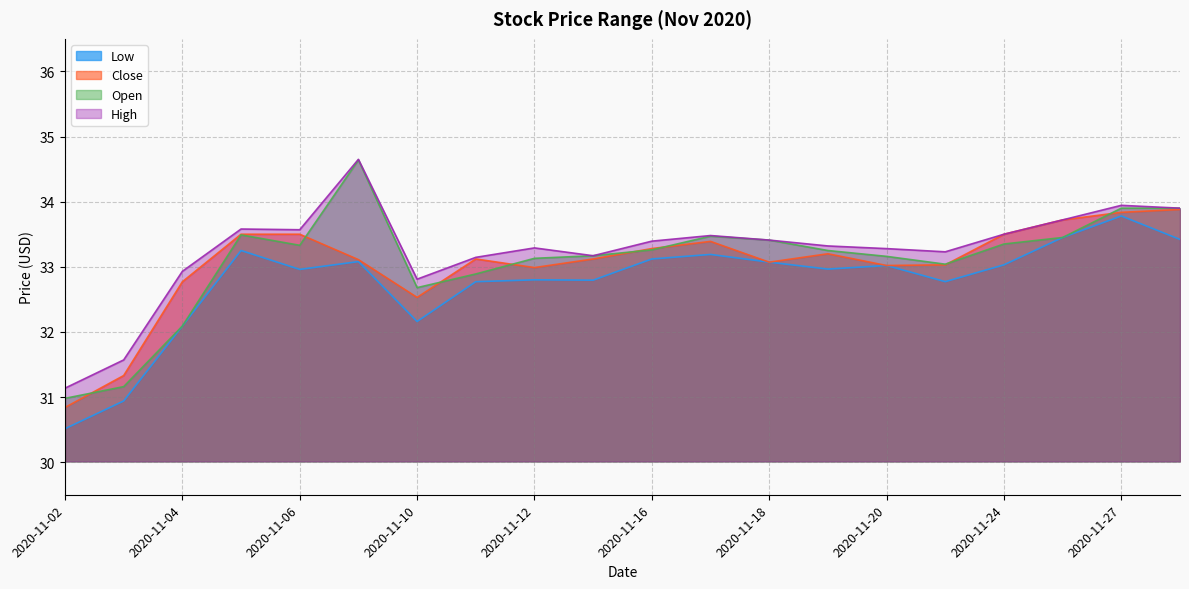

Which series changed the most between 2020-11-17 and 2020-11-19?

Low